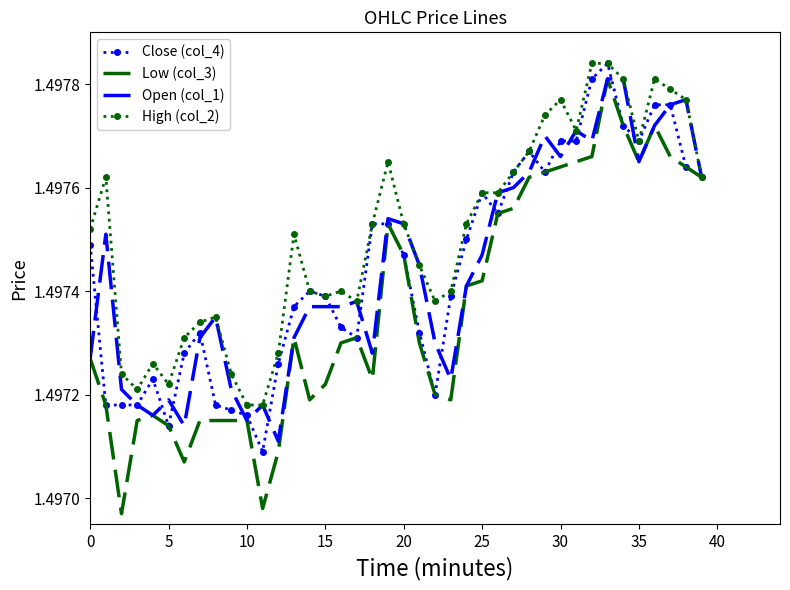

Which series has the widest spread of values?

Low (col_3)